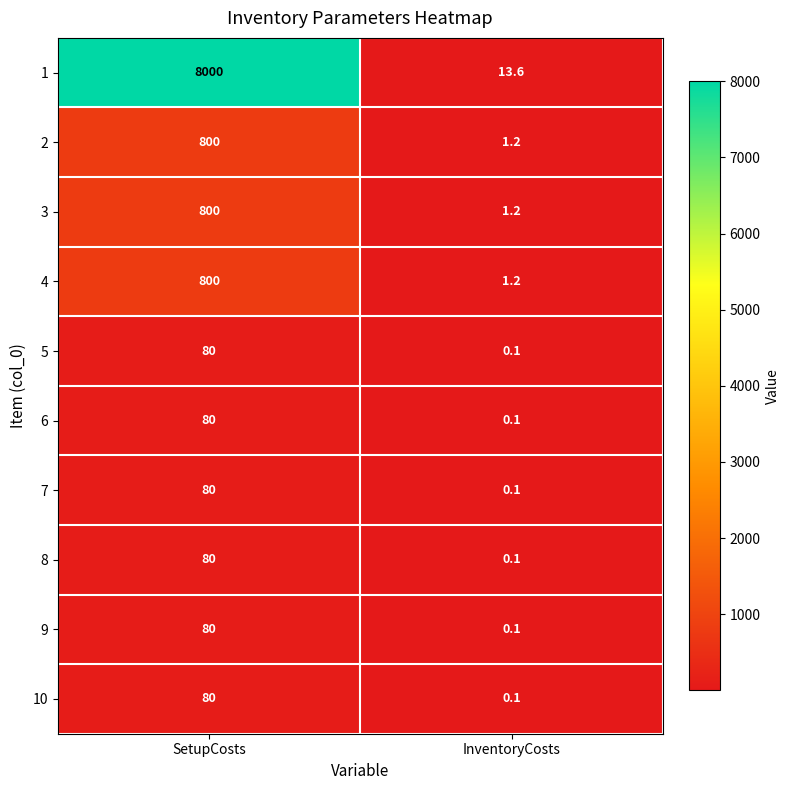

Rank the categories by 6 value from highest to lowest.

SetupCosts, InventoryCosts